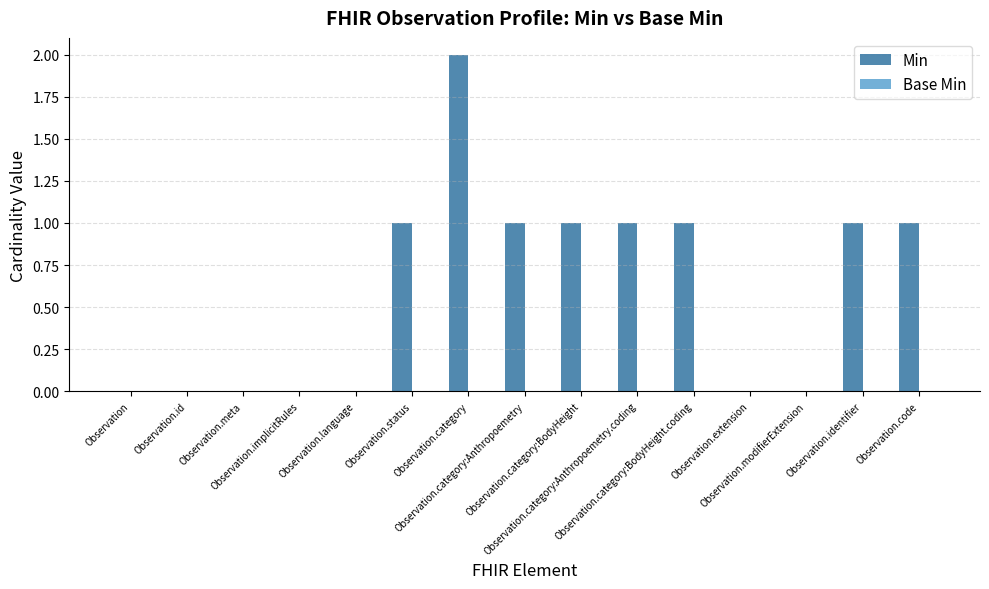

What is the sum of all values?

9